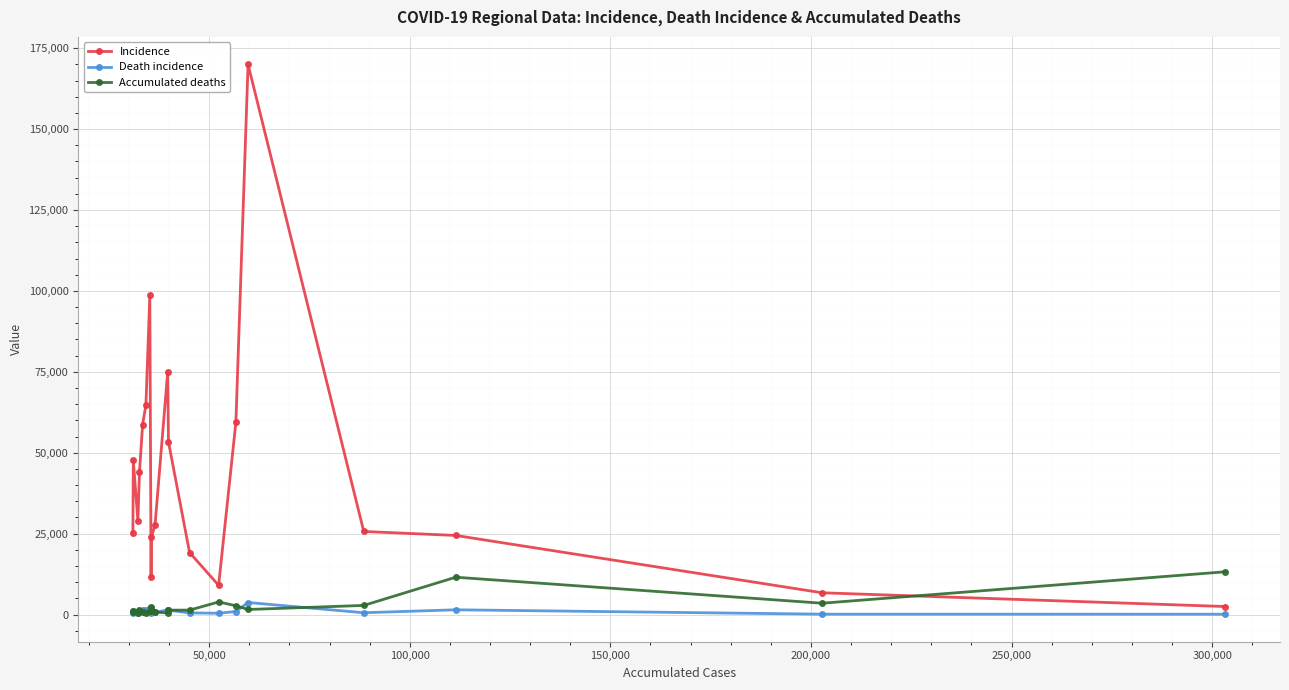

Rank the series by their maximum value, from lowest to highest.

Death incidence, Accumulated deaths, Incidence